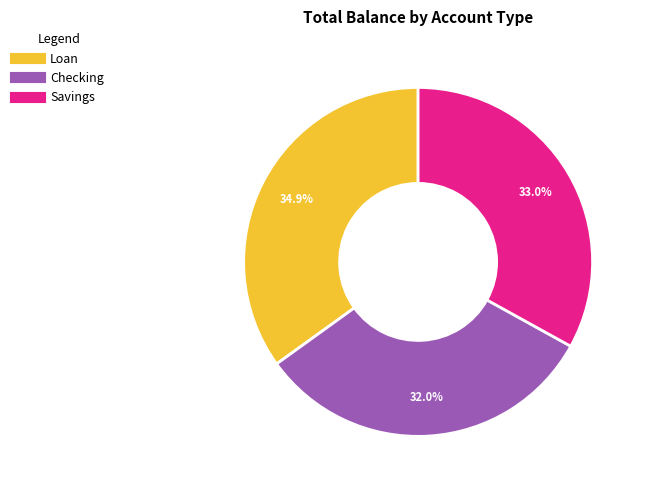

The Checking slice represents 23% of the pie. True or false?

False